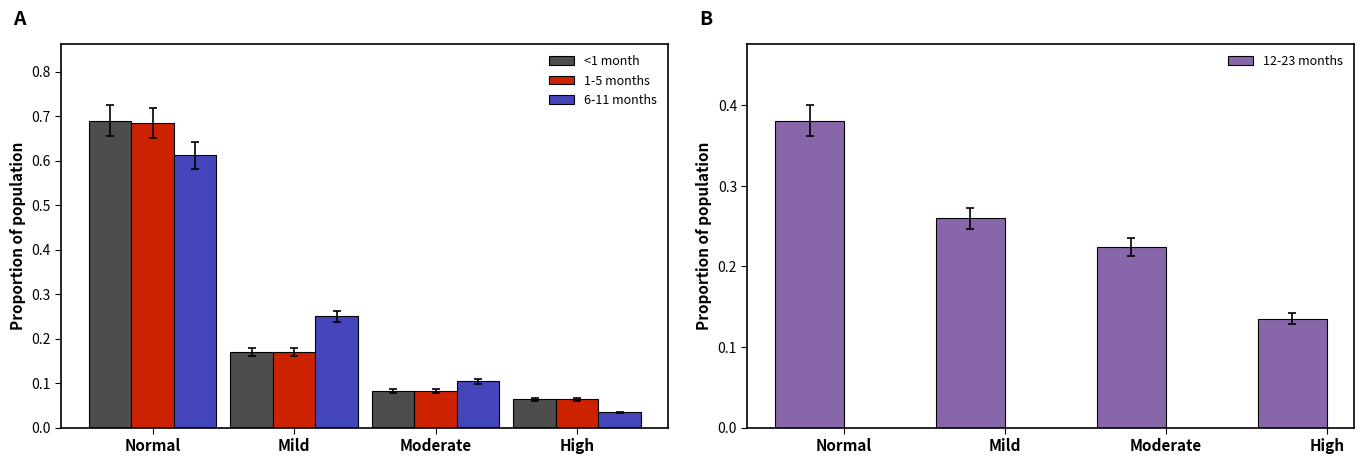

At which label is <1 month closest to 0?

High